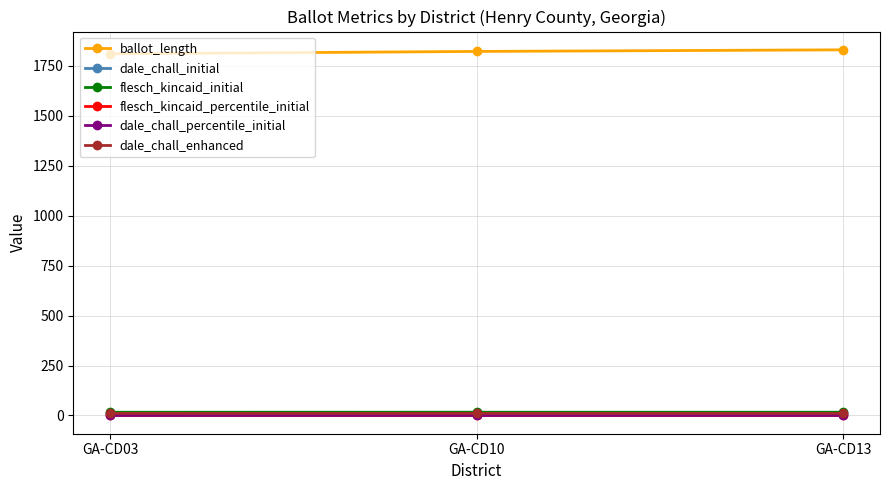

What is the approximate value of ballot_length at GA-CD10?

1822.0